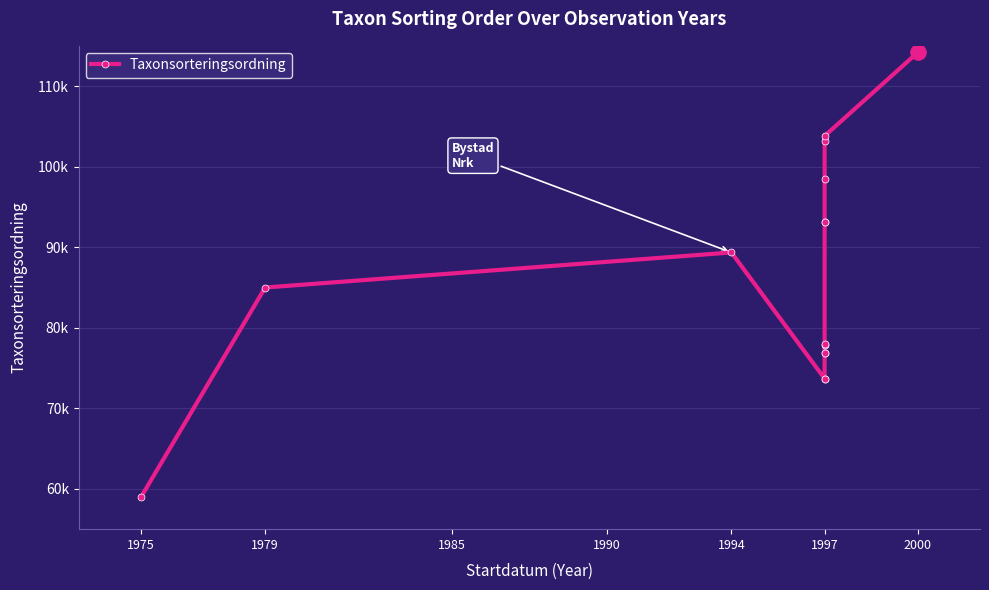

What is the change in value from 10 to 12?

+10036.0